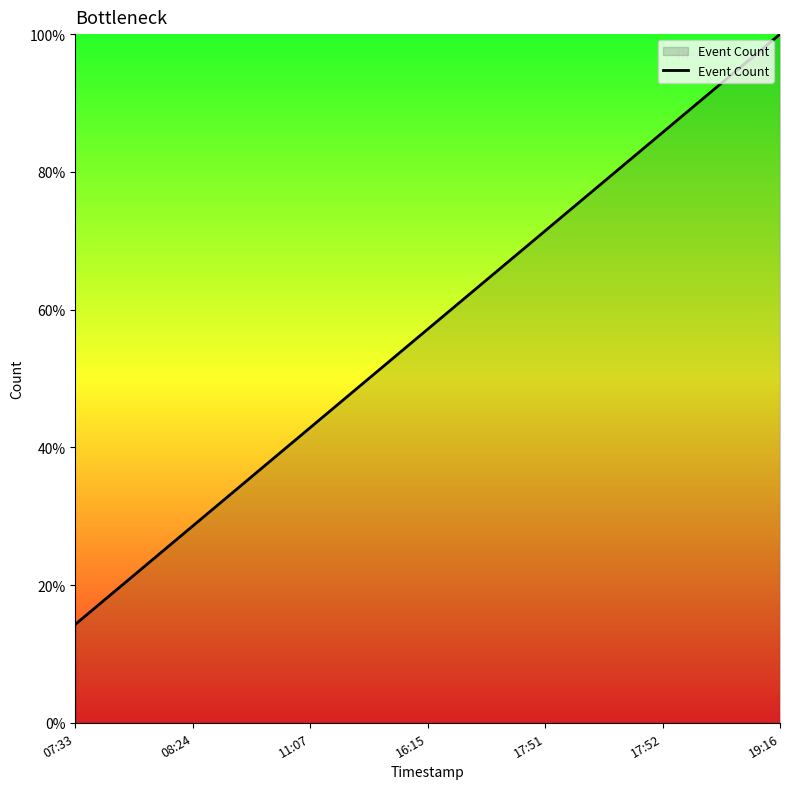

What is the change in value from 07:33 to 11:07?

+28.6